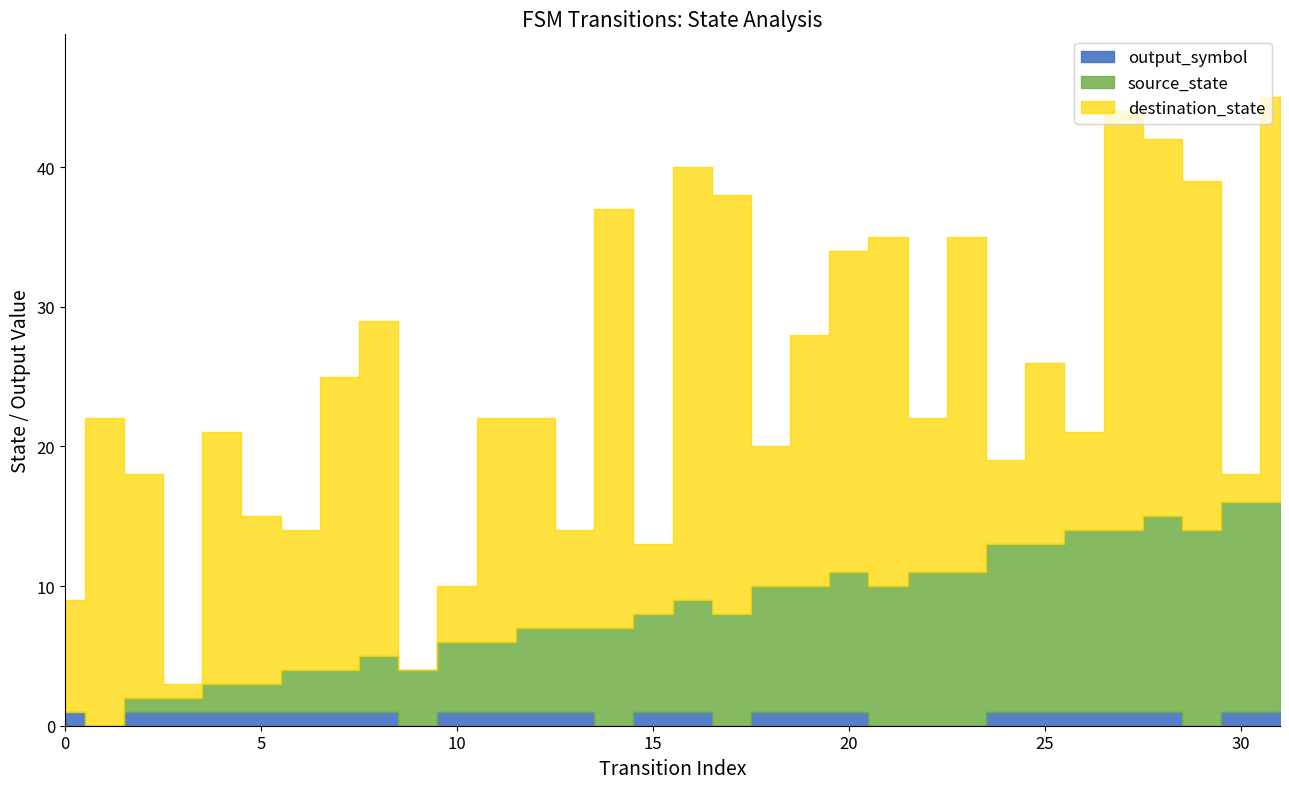

What is the approximate value of destination_state at 31?

29